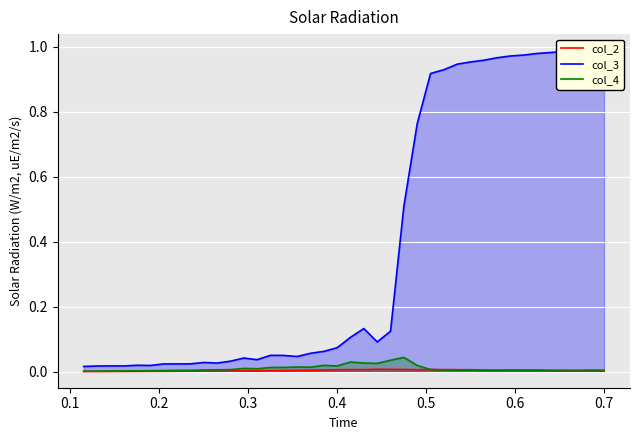

Count the number of data series in this chart.

3